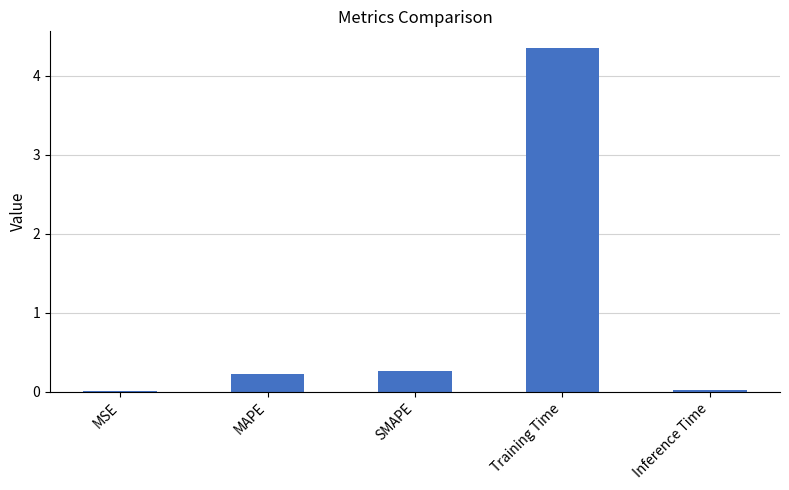

What is the sum of all values?

4.9